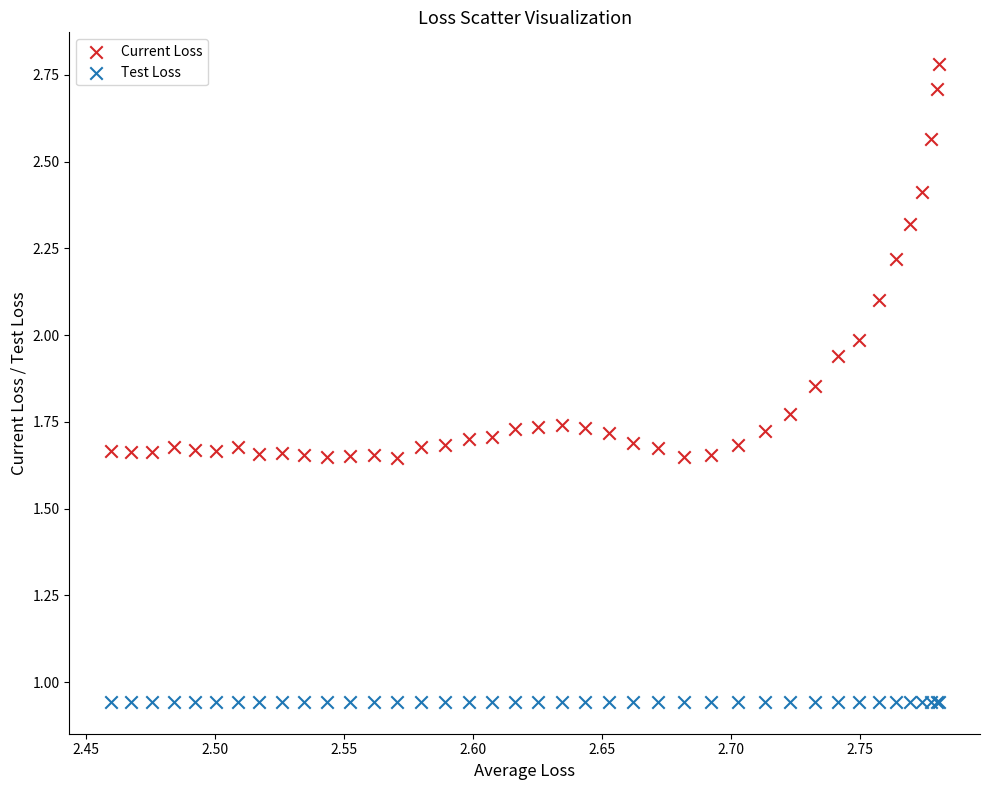

Which series reaches the maximum Y coordinate?

Current Loss